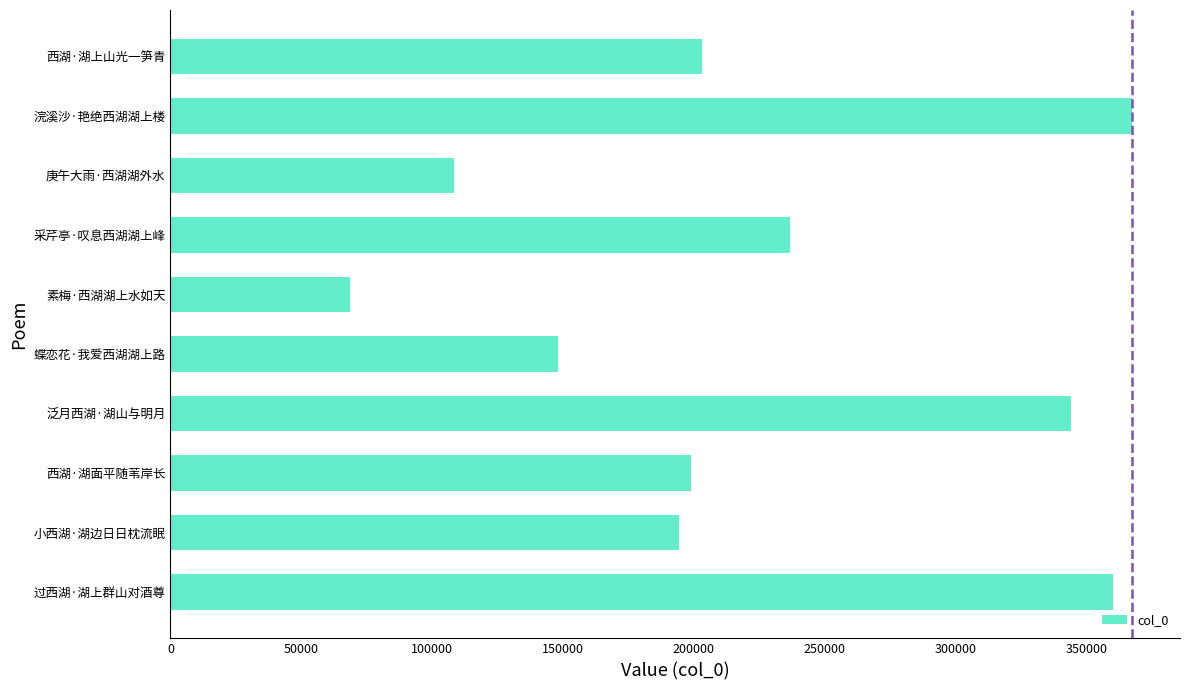

List the labels in order of value, largest first.

浣溪沙·艳绝西湖湖上楼, 过西湖·湖上群山对酒尊, 泛月西湖·湖山与明月, 采芹亭·叹息西湖湖上峰, 西湖·湖上山光一笋青, 西湖·湖面平随苇岸长, 小西湖·湖边日日枕流眠, 蝶恋花·我爱西湖湖上路, 庚午大雨·西湖湖外水, 素梅·西湖湖上水如天